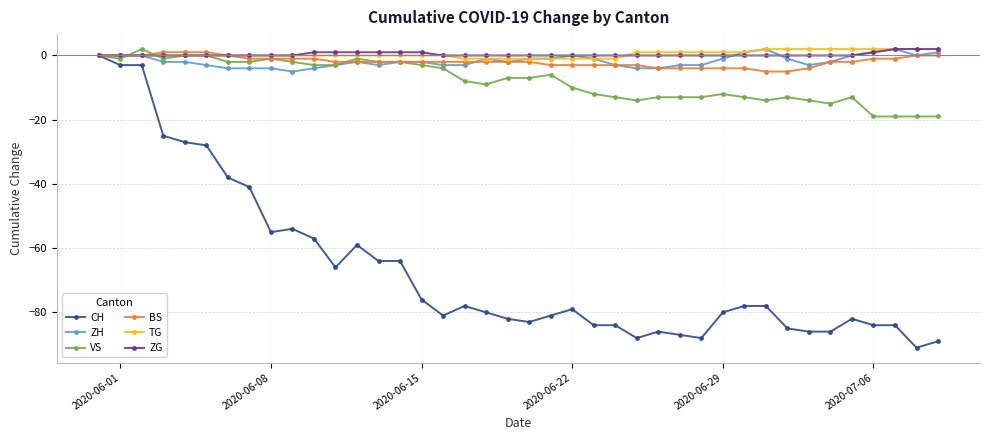

Reading left to right, what are all the values shown in this chart?

CH: 0	-3	-3	-25	-27	-28	-38	-41	-55	-54	-57	-66	-59	-64	-64	-76	-81	-78	-80	-82	-83	-81	-79	-84	-84	-88	-86	-87	-88	-80	-78	-78	-85	-86	-86	-82	-84	-84	-91	-89
ZH: 0	0	0	-2	-2	-3	-4	-4	-4	-5	-4	-3	-2	-3	-2	-2	-3	-3	-1	-2	-1	-1	0	-1	-3	-4	-4	-3	-3	-1	1	2	-1	-3	-2	0	1	2	0	1
VS: 0	-1	2	-1	0	0	-2	-2	-1	-2	-3	-3	-1	-2	-2	-3	-4	-8	-9	-7	-7	-6	-10	-12	-13	-14	-13	-13	-13	-12	-13	-14	-13	-14	-15	-13	-19	-19	-19	-19
BS: 0	0	0	1	1	1	0	-1	-1	-1	-1	-2	-2	-2	-2	-2	-2	-2	-2	-2	-2	-3	-3	-3	-3	-3	-4	-4	-4	-4	-4	-5	-5	-4	-2	-2	-1	-1	0	0
TG: 0	0	0	0	0	0	0	0	0	0	0	0	0	0	0	0	0	-1	-1	-1	-1	-1	-1	-1	-1	1	1	1	1	1	1	2	2	2	2	2	2	2	2	2
ZG: 0	0	0	0	0	0	0	0	0	0	1	1	1	1	1	1	0	0	0	0	0	0	0	0	0	0	0	0	0	0	0	0	0	0	0	0	1	2	2	2